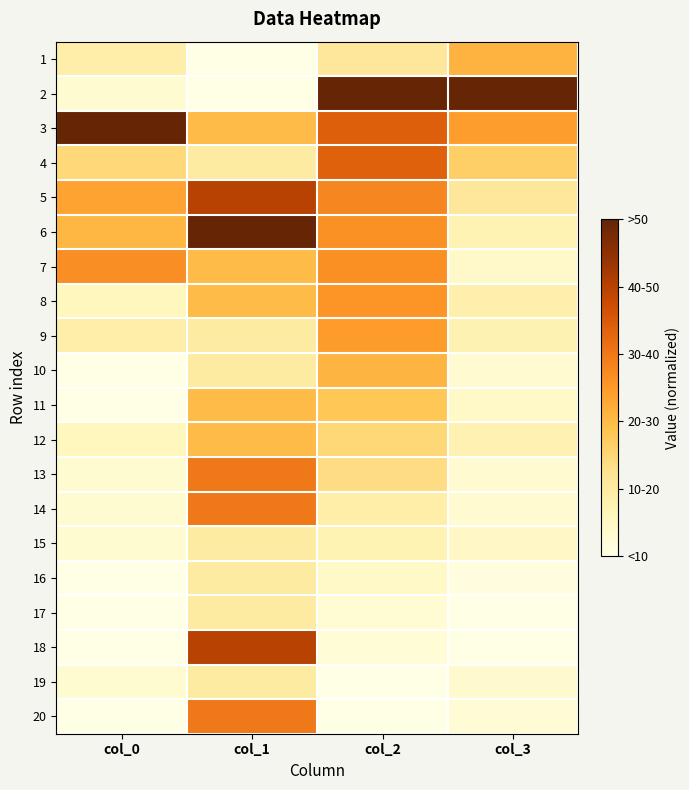

At how many categories does at least one series exceed 0?

4